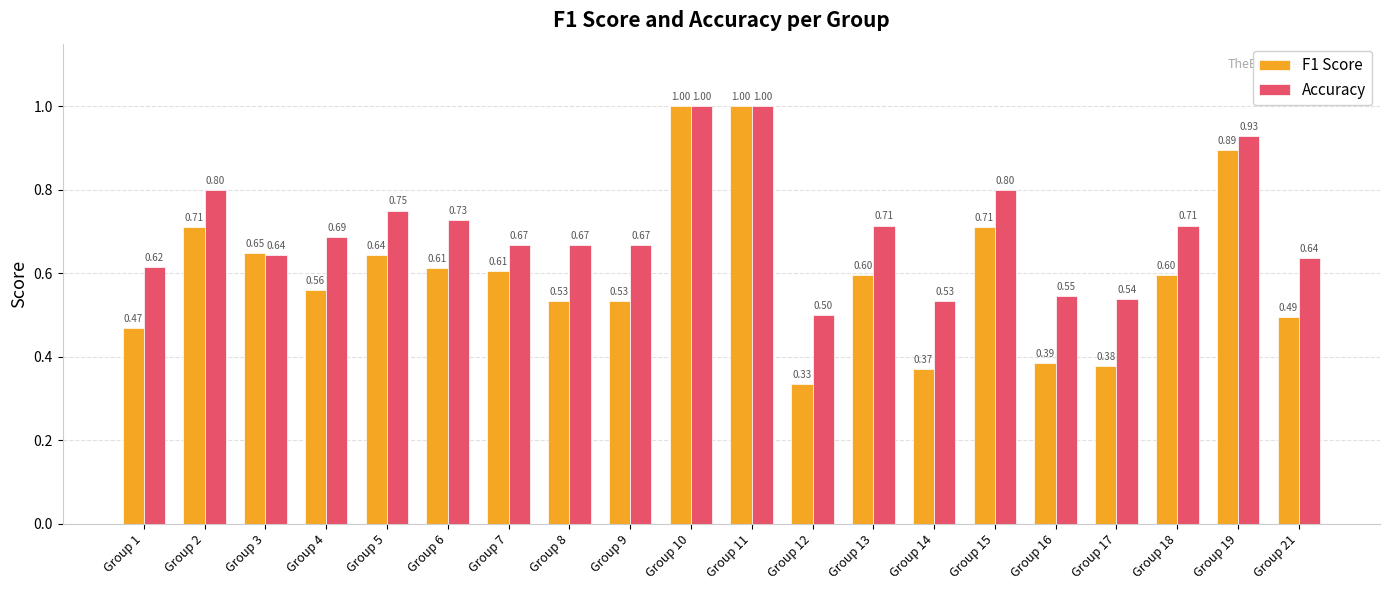

Is the value of F1 Score at Group 11 greater than the value of Accuracy at Group 14?

Yes